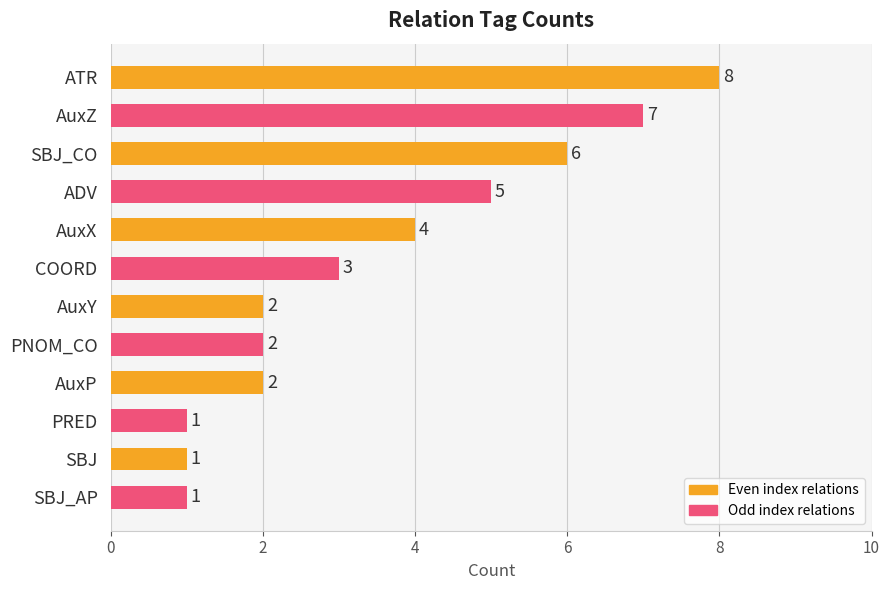

Where is the data nearest to the value 4?

AuxX